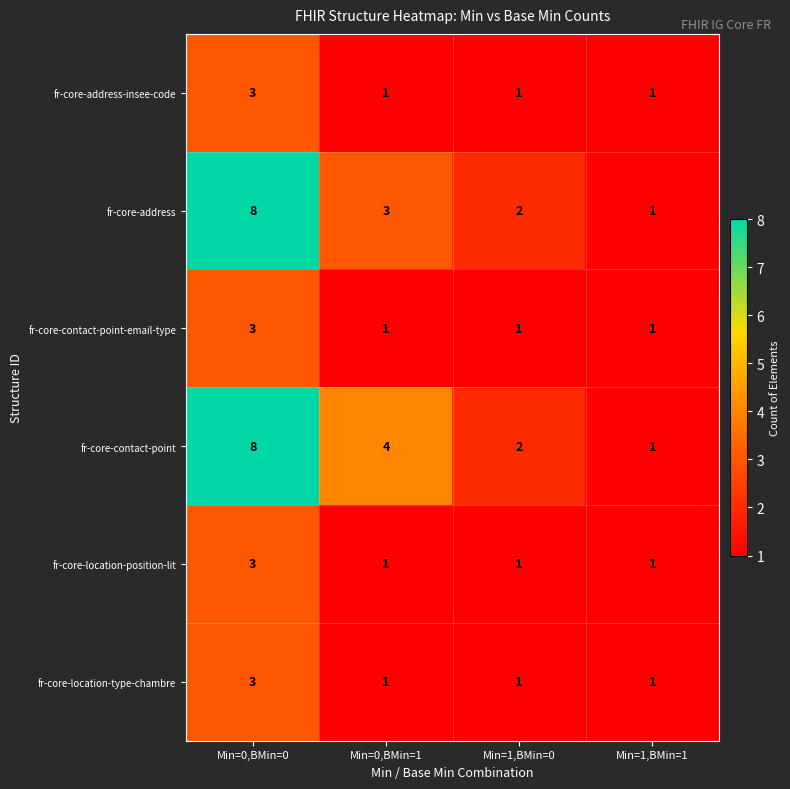

Count the number of data series in this chart.

6